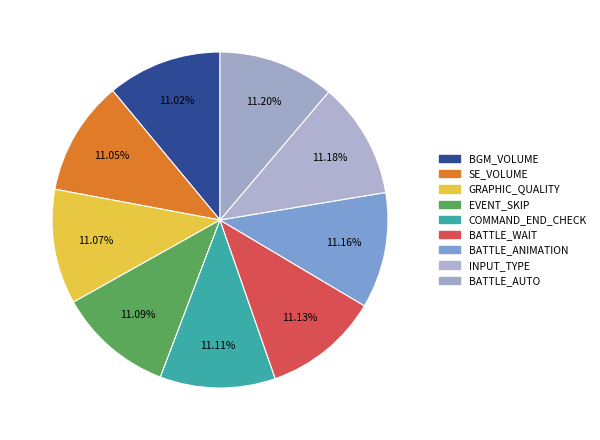

What is the ratio of the value at BGM_VOLUME to the value at INPUT_TYPE?

1.0